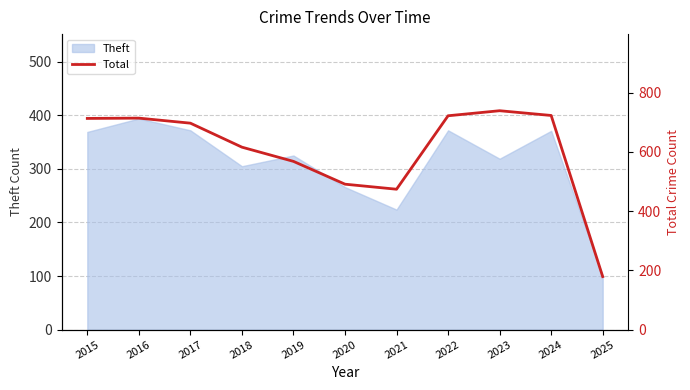

The chart shows a value of 179 at 2025. True or false?

True